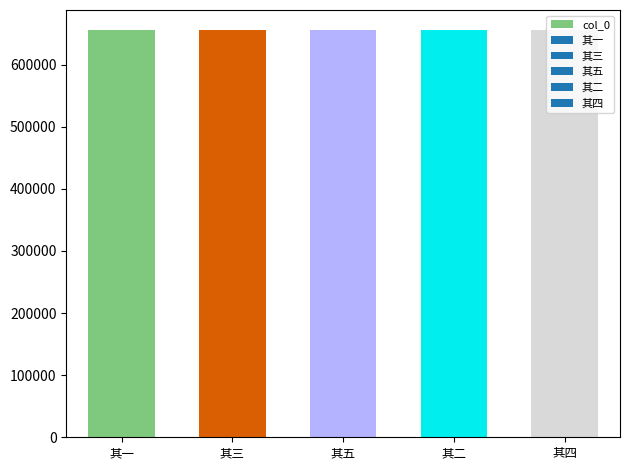

What is the sum of all values?

3275390